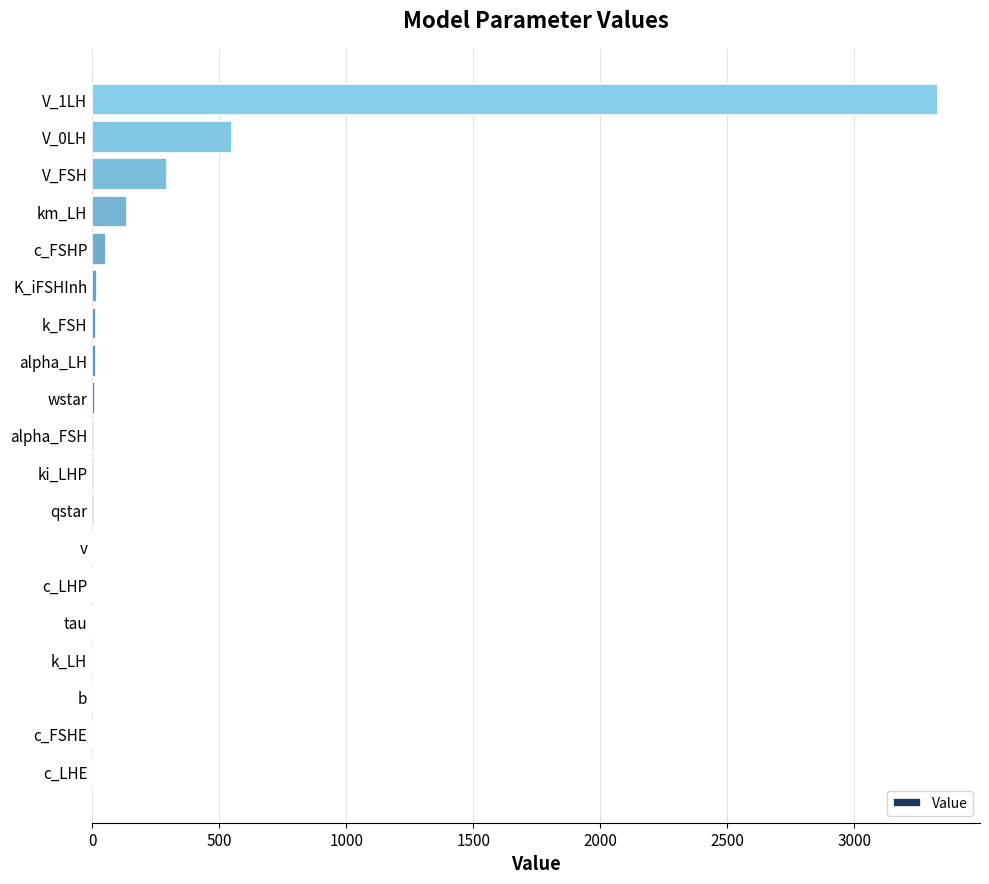

The chart shows a value of 136.1 at km_LH. True or false?

True